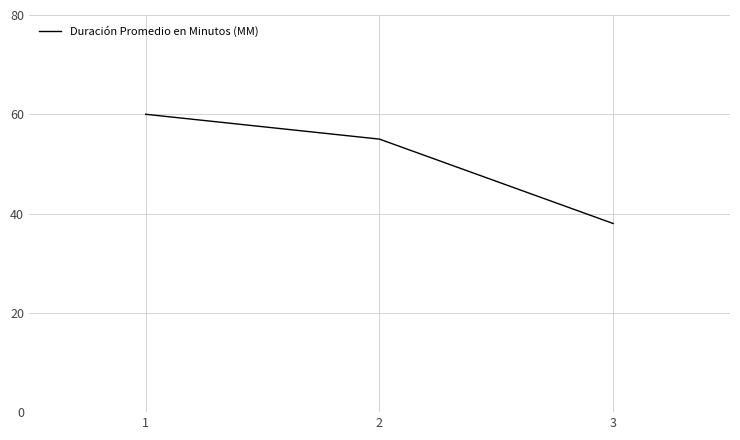

The value at 3 is 38. True or false?

True